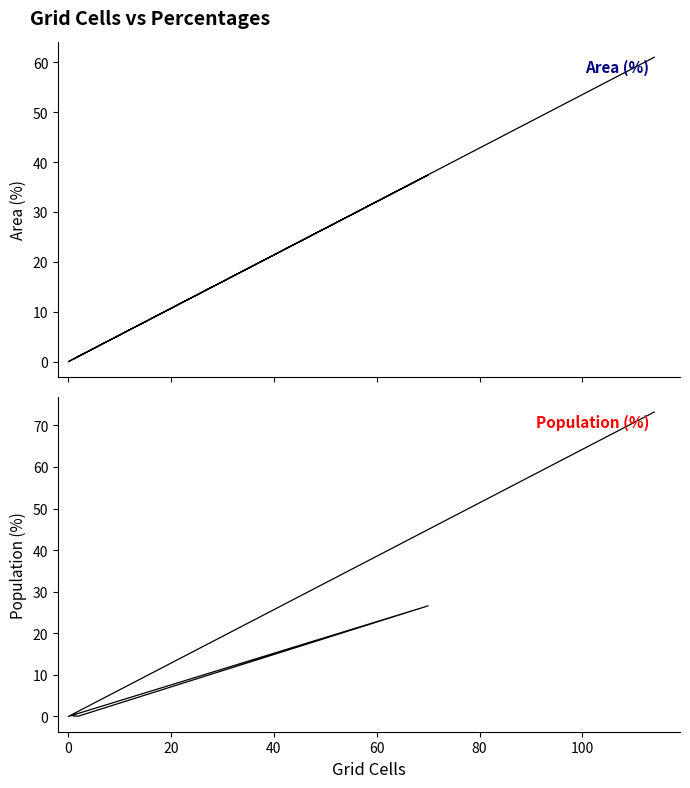

True or false: Area (%) and Population (%) cross at least once.

False